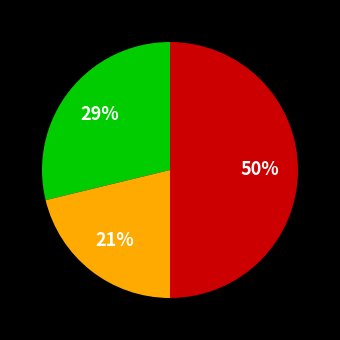

To the nearest percent, what is the difference between the largest and smallest slice percentages?

29%